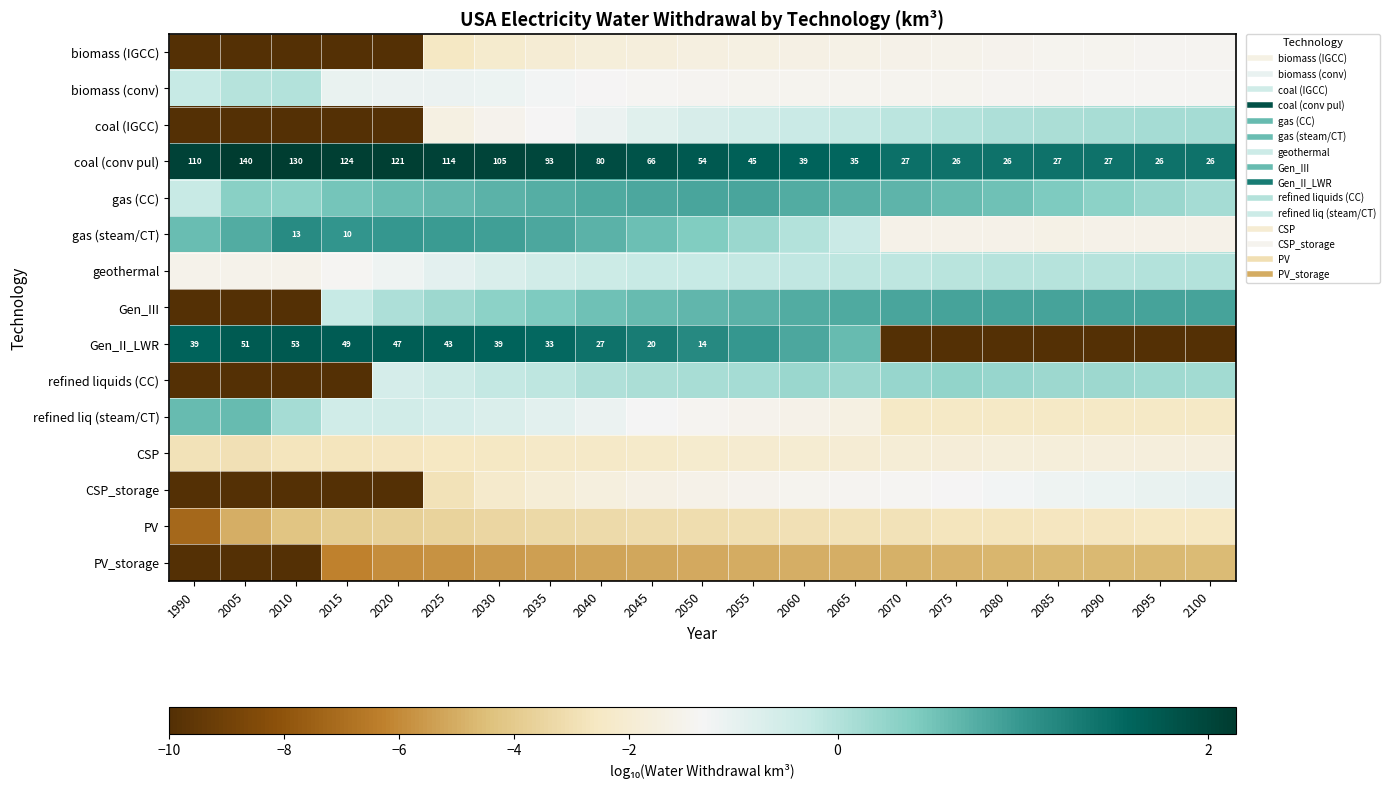

How many values in Gen_III are above zero?

17